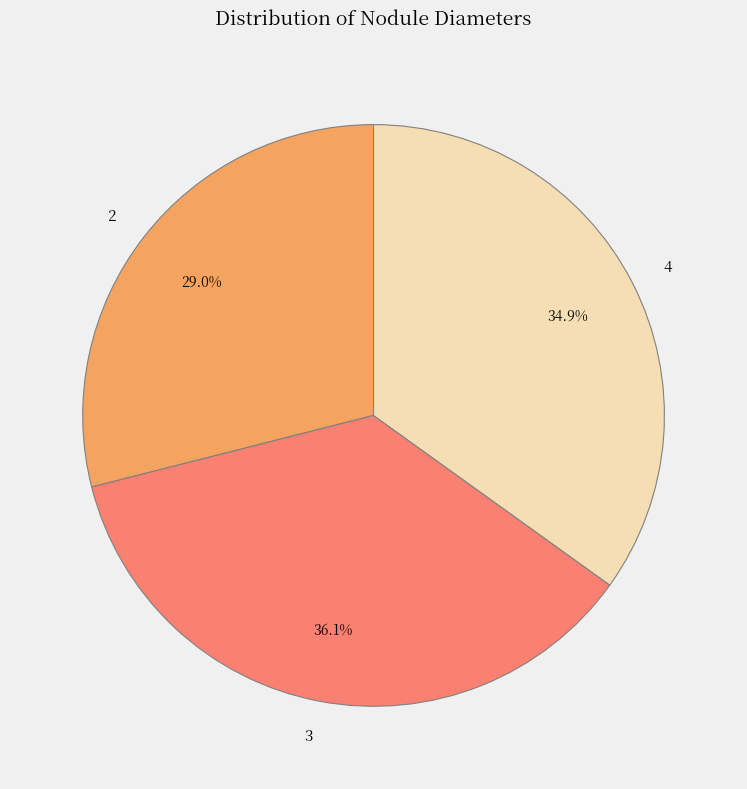

Is 4 the majority of the pie?

No